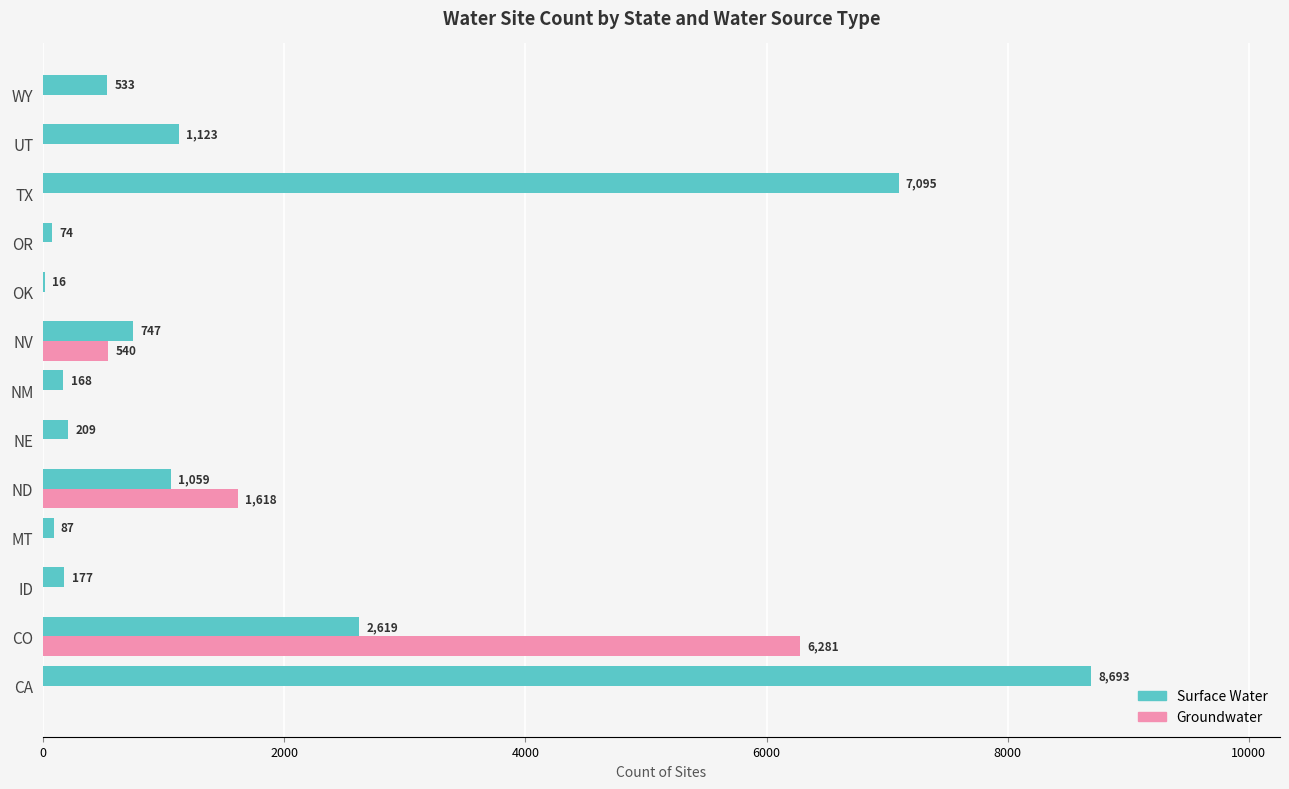

Between CA and OR, which series saw the biggest shift?

Surface Water